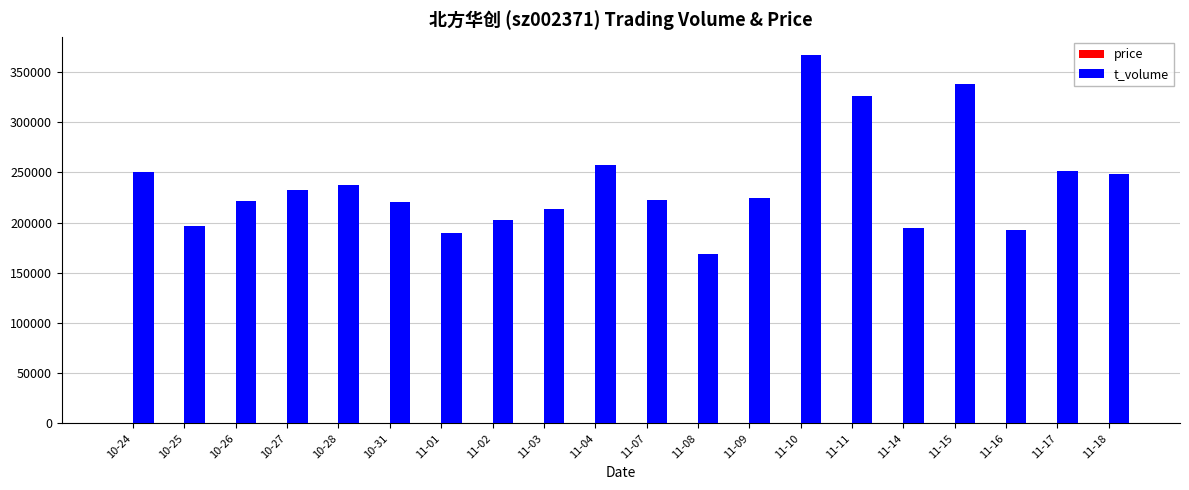

At which category is the sum across all series the highest?

11-10